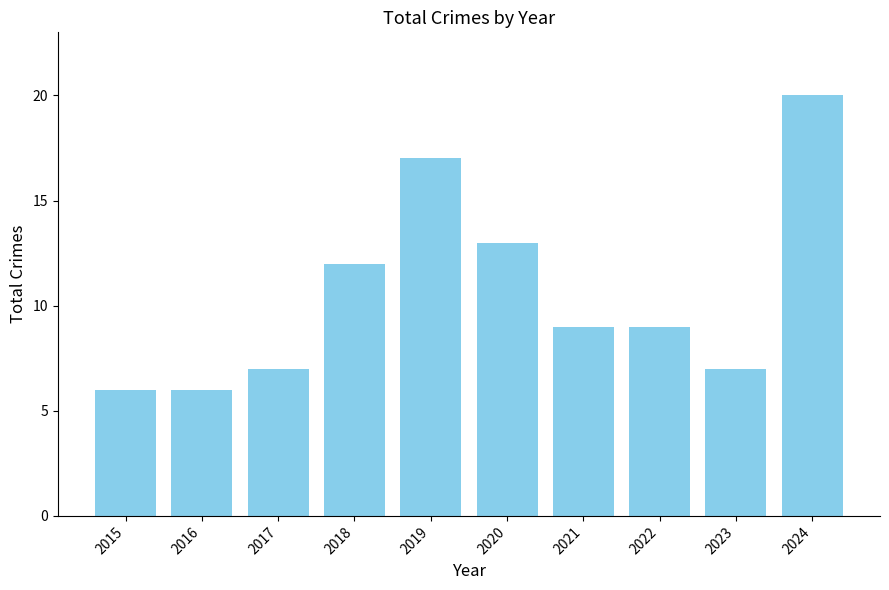

What is the minimum value shown in the chart?

6